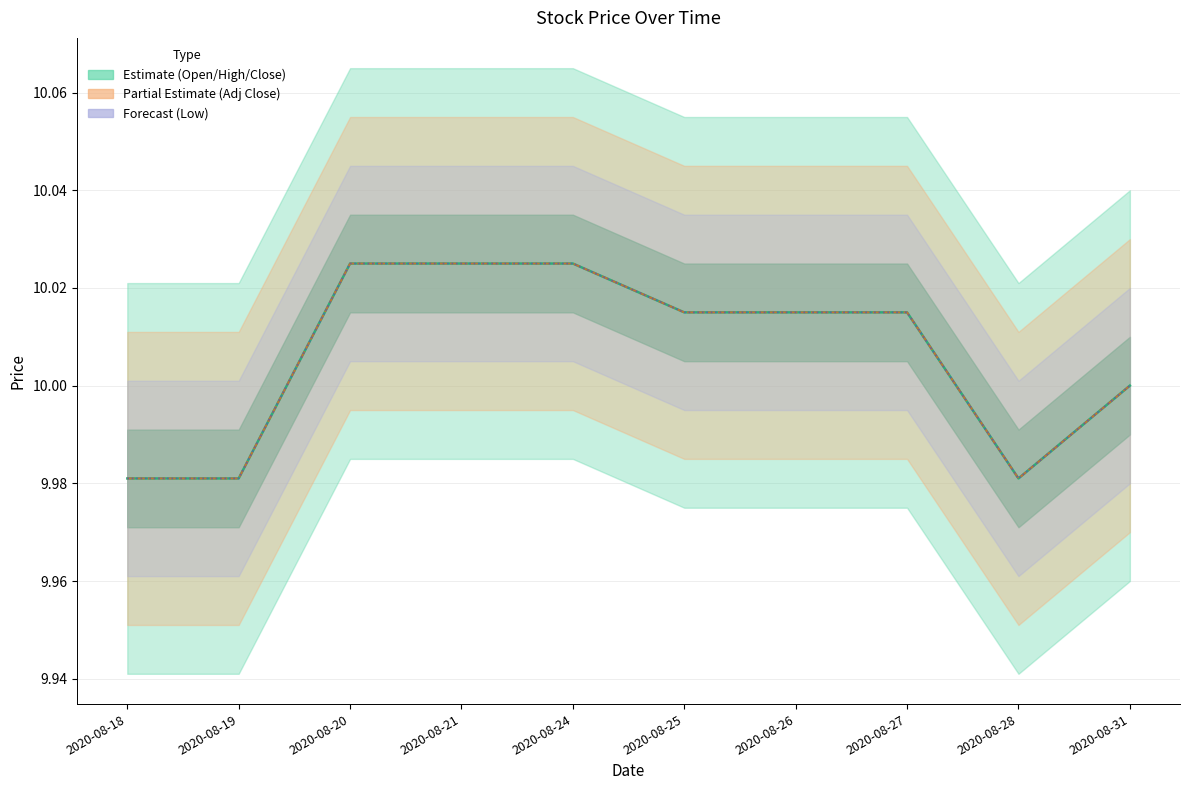

At which label is Adj Close closest to 10?

2020-08-31